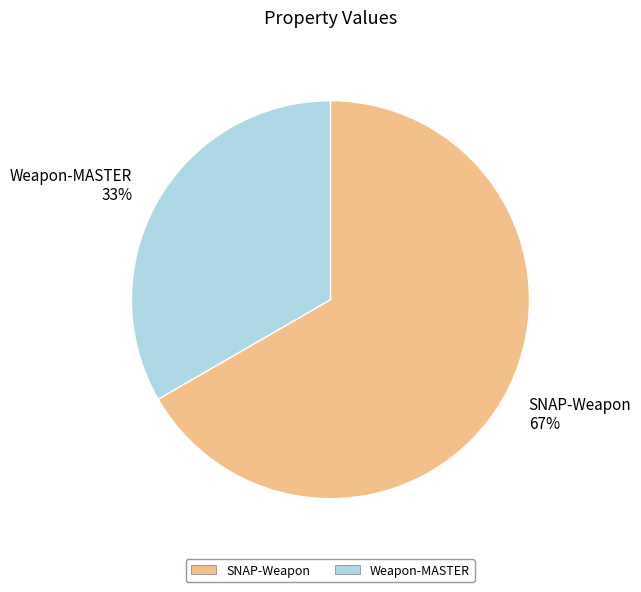

To the nearest percent, what is the average slice percentage?

50%